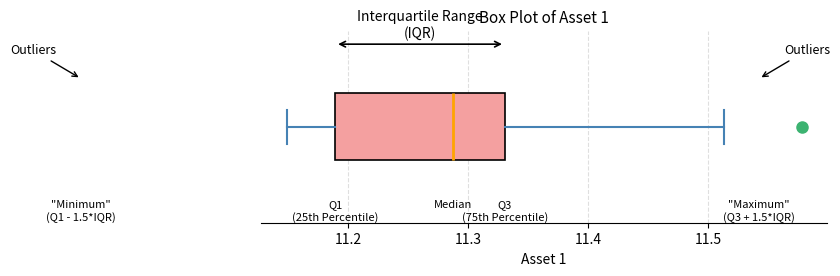

Read this box plot against the x-axis: the position of the median line, the range covered by the box, and the ends of both whiskers. The values are not printed on the chart, so give them approximately, as read against the axis.

median 11.29, box 11.19 to 11.33, whiskers 11.15 to 11.51